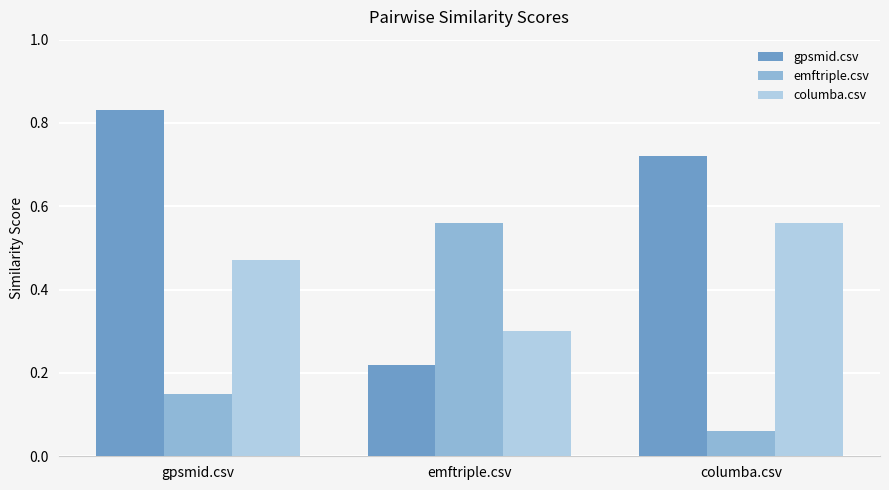

Where is gpsmid.csv nearest to the value 0?

emftriple.csv